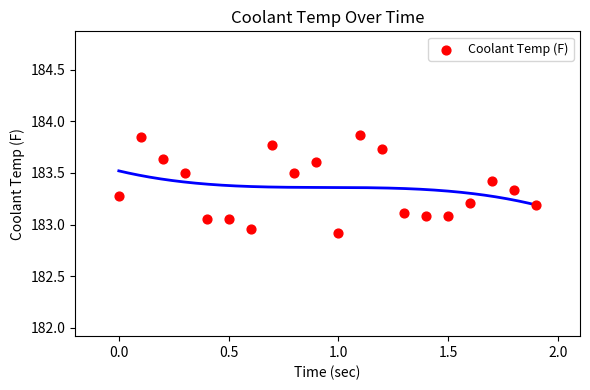

What is the range of Y values (max minus min)?

0.9